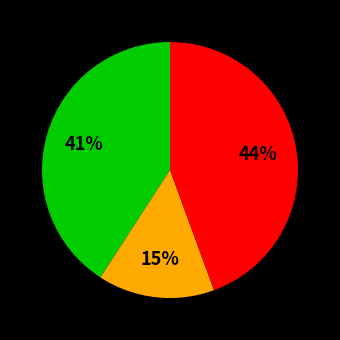

Is there any slice that represents more than half of the pie?

No